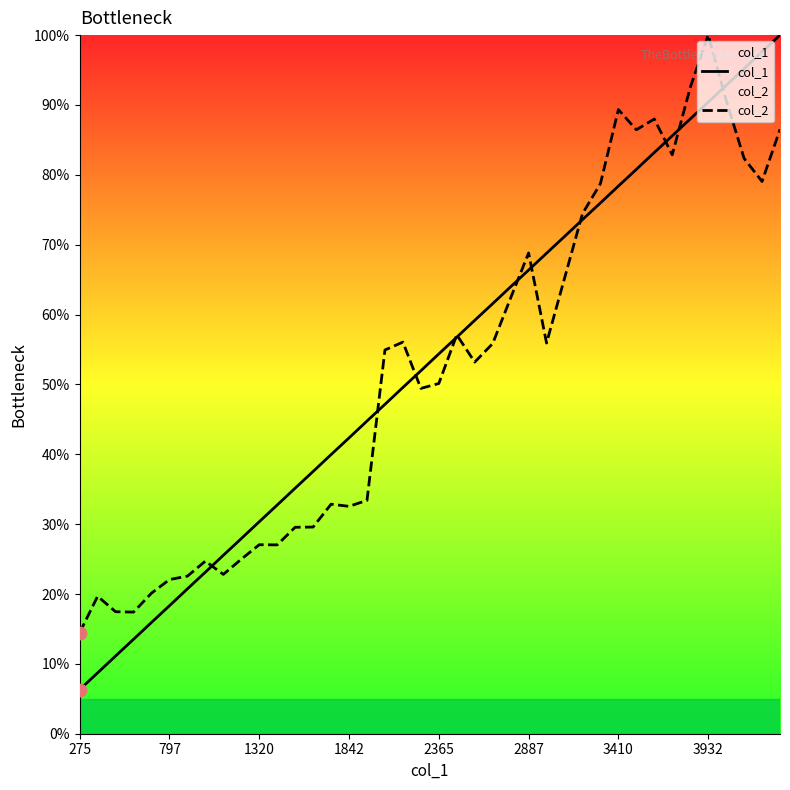

What is the total value across all series at 2365?

104.5